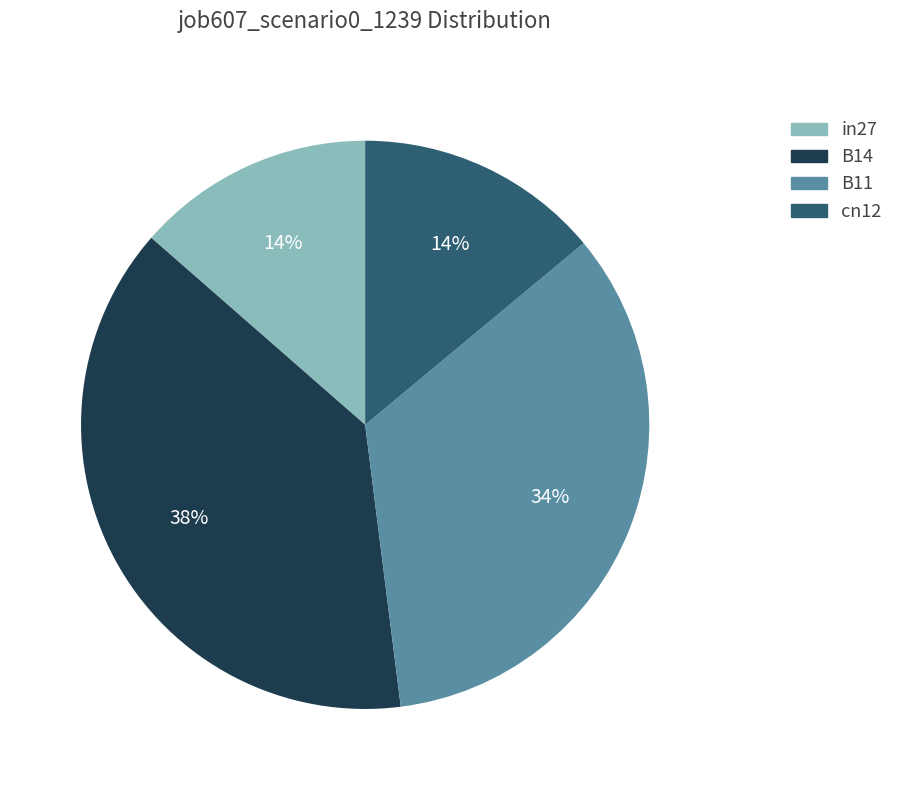

Count the number of slices in the pie.

4